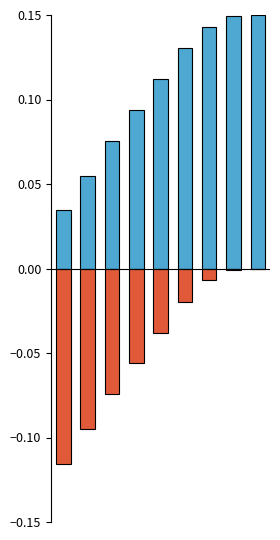

The value of rate_wt at 8 is 0.0. True or false?

True